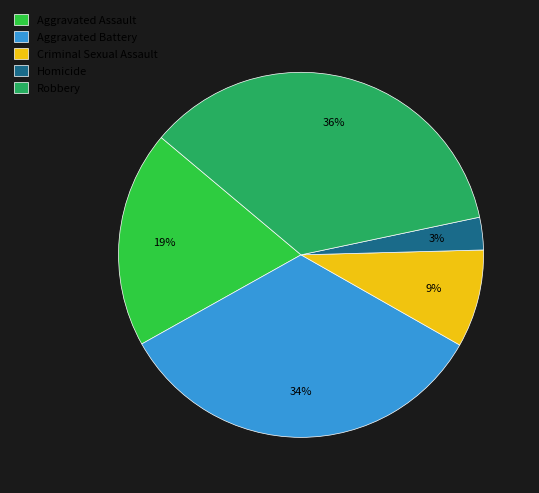

Rank the categories by value from lowest to highest.

Homicide, Criminal Sexual Assault, Aggravated Assault, Aggravated Battery, Robbery